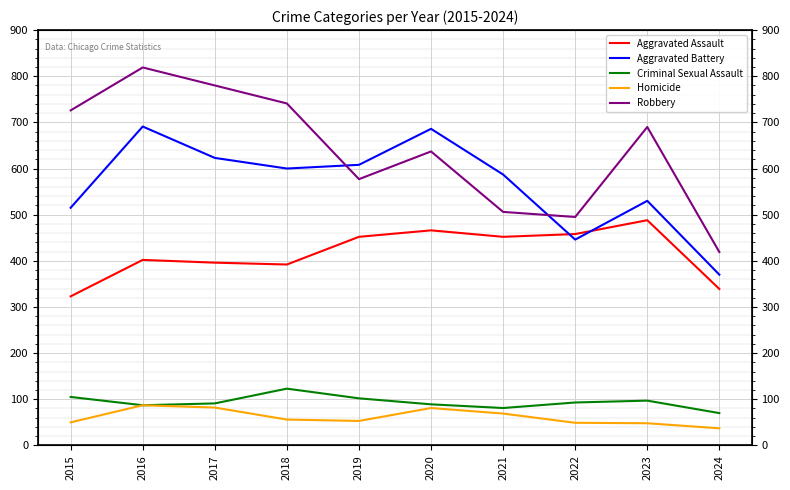

List the series in order of their peak value, highest first.

Robbery, Aggravated Battery, Aggravated Assault, Criminal Sexual Assault, Homicide